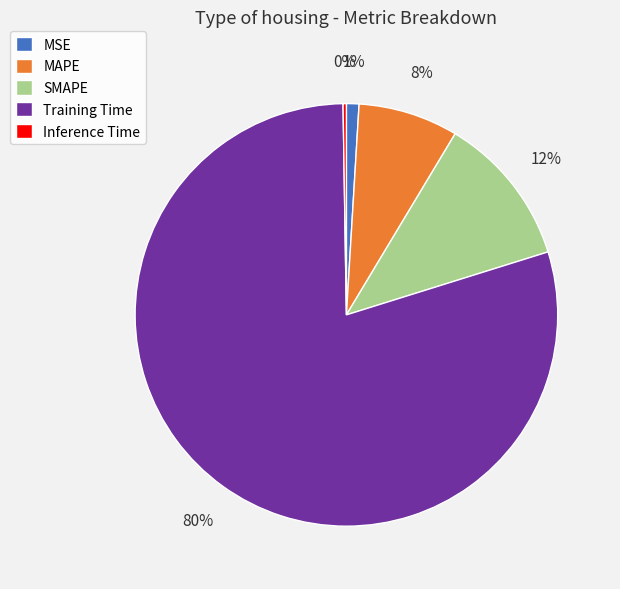

What is the largest slice in the pie chart?

Training Time